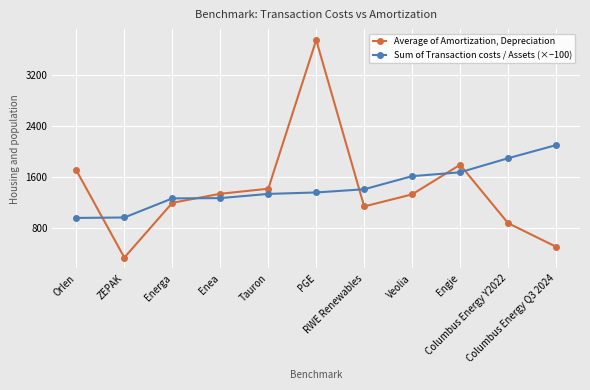

What is the difference between the highest and lowest values at ZEPAK?

631.1